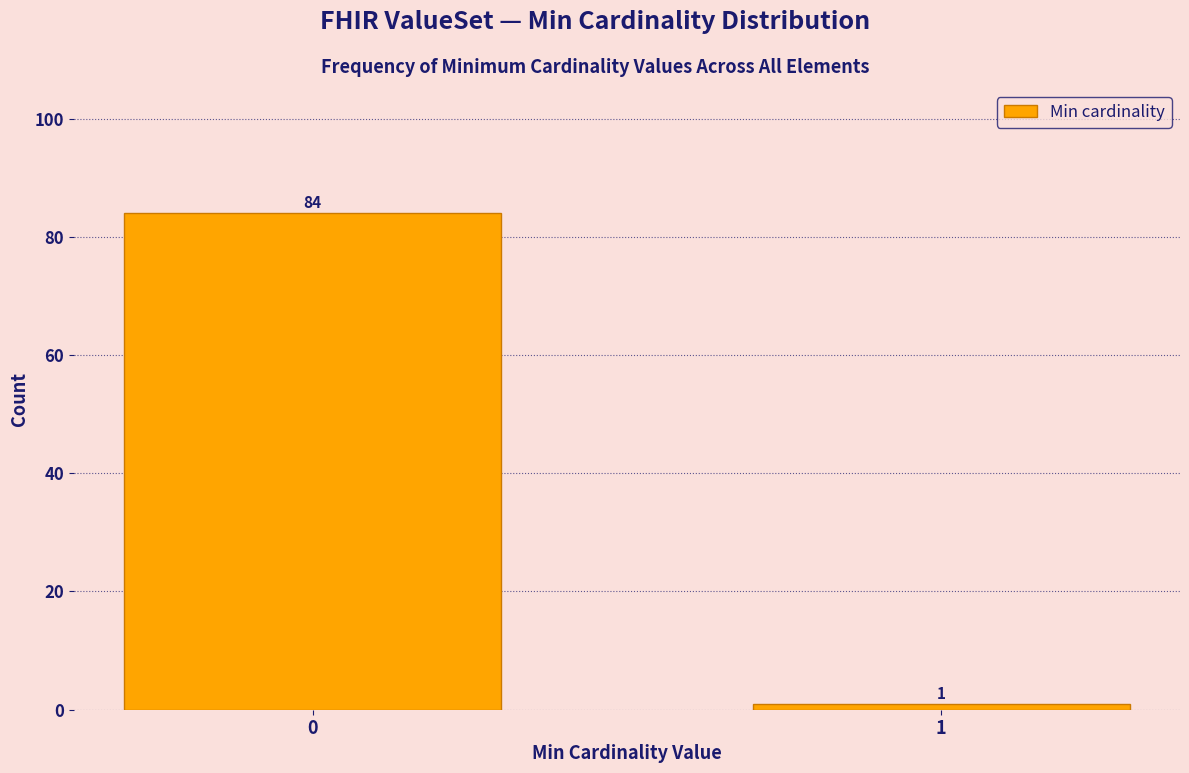

Reading left to right, extract all data points from this chart.

0=84	1=1